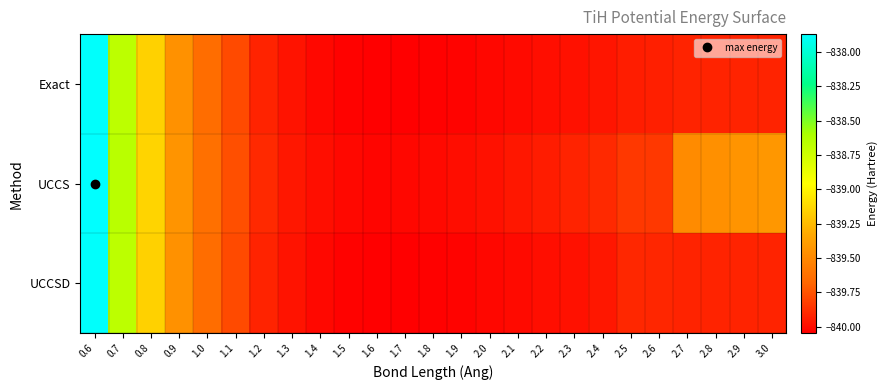

Reading left to right, list all the values displayed in this chart.

Exact: 0.6=-837.9	0.7=-838.7	0.8=-839.2	0.9=-839.4	1.0=-839.6	1.1=-839.8	1.2=-839.9	1.3=-840.0	1.4=-840.0	1.5=-840.0	1.6=-840.0	1.7=-840.0	1.8=-840.0	1.9=-840.0	2.0=-840.0	2.1=-840.0	2.2=-840.0	2.3=-840.0	2.4=-840.0	2.5=-839.9	2.6=-839.9	2.7=-839.9	2.8=-839.9	2.9=-839.9	3.0=-839.9
UCCS: 0.6=-837.9	0.7=-838.7	0.8=-839.1	0.9=-839.4	1.0=-839.6	1.1=-839.8	1.2=-839.9	1.3=-840.0	1.4=-840.0	1.5=-840.0	1.6=-840.0	1.7=-840.0	1.8=-840.0	1.9=-840.0	2.0=-840.0	2.1=-840.0	2.2=-839.9	2.3=-839.9	2.4=-839.9	2.5=-839.8	2.6=-839.8	2.7=-839.5	2.8=-839.5	2.9=-839.4	3.0=-839.4
UCCSD: 0.6=-837.9	0.7=-838.7	0.8=-839.2	0.9=-839.4	1.0=-839.6	1.1=-839.8	1.2=-839.9	1.3=-840.0	1.4=-840.0	1.5=-840.0	1.6=-840.0	1.7=-840.0	1.8=-840.0	1.9=-840.0	2.0=-840.0	2.1=-840.0	2.2=-840.0	2.3=-840.0	2.4=-840.0	2.5=-839.9	2.6=-839.9	2.7=-839.9	2.8=-839.9	2.9=-839.9	3.0=-839.9